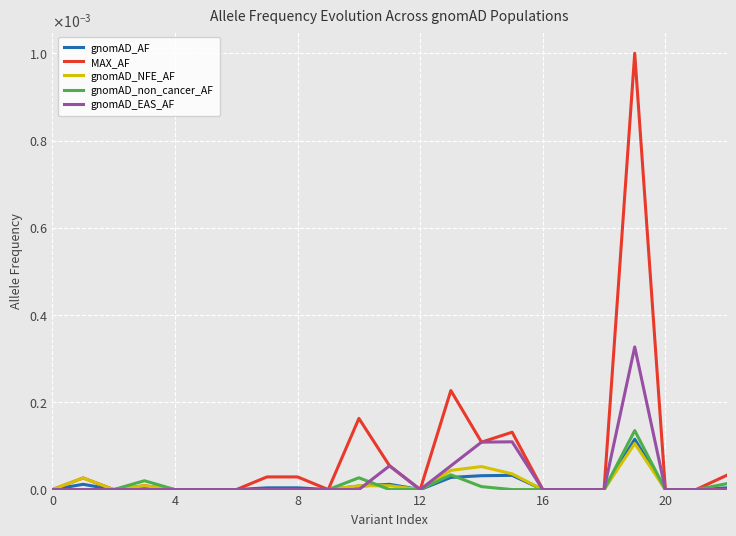

What is the label of the 16th point from the right?

7